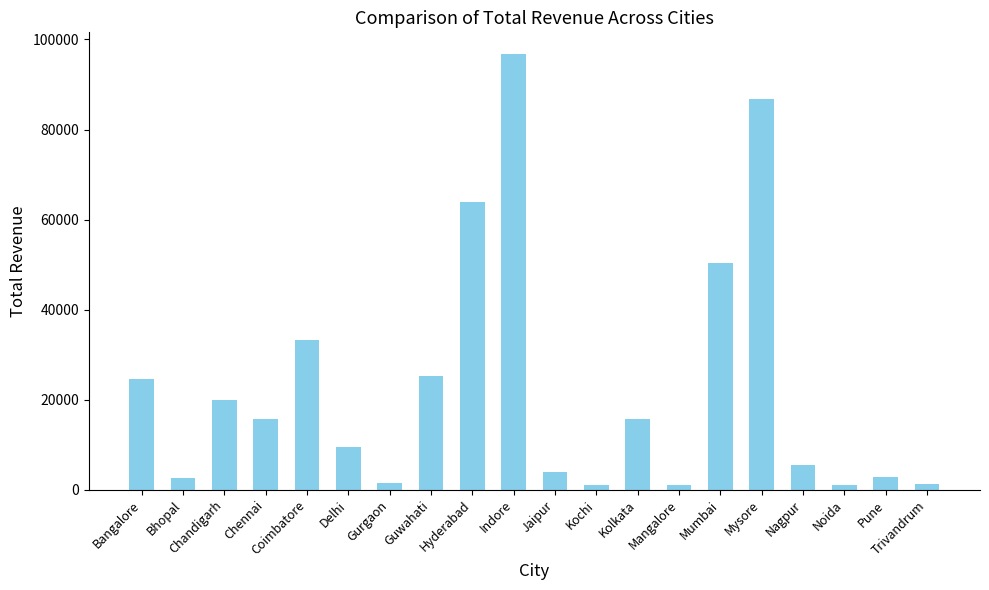

What is the label of the 5th bar from the left?

Coimbatore